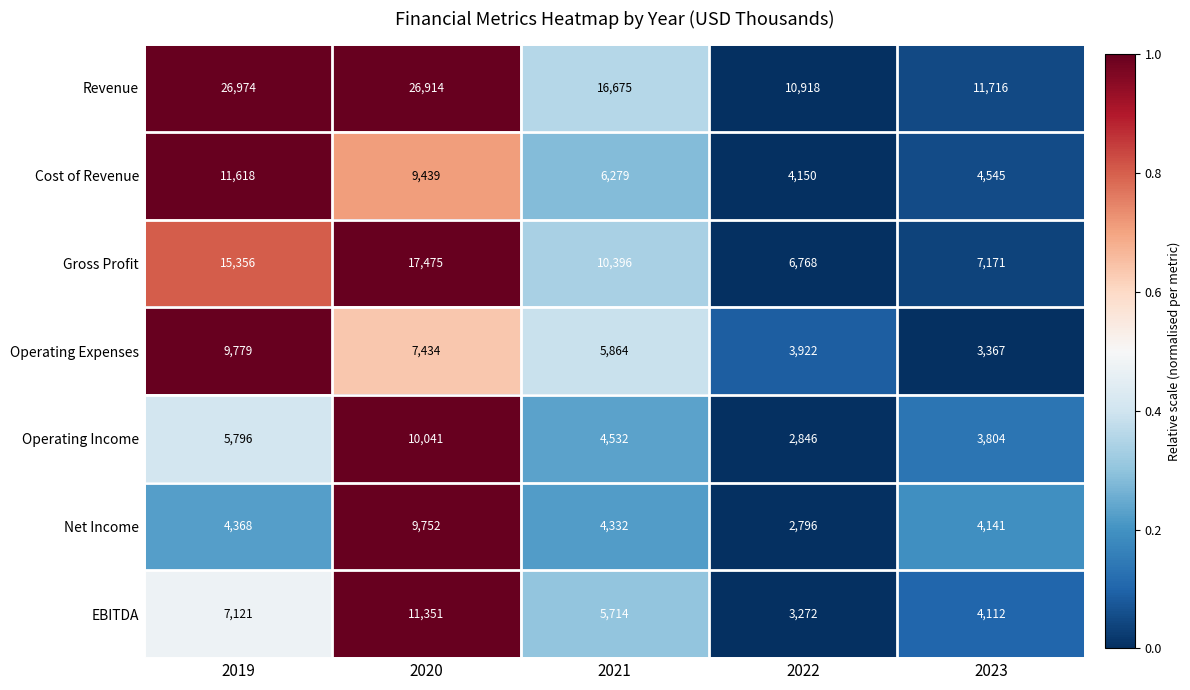

List the series in order of their peak value, highest first.

Revenue, Gross Profit, Cost of Revenue, EBITDA, Operating Income, Operating Expenses, Net Income